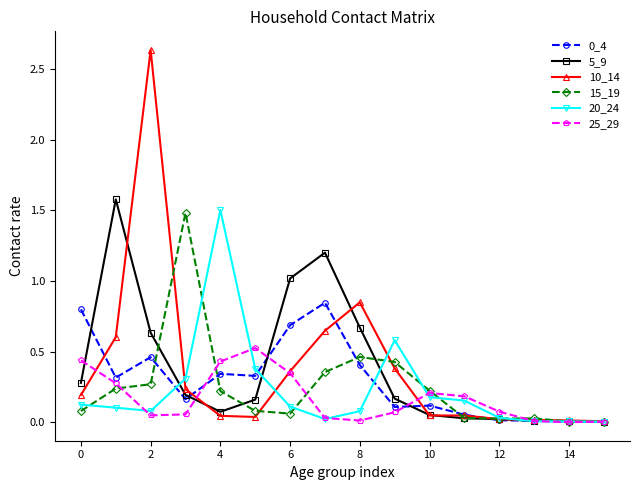

How many interior local valleys does the 25_29 series have?

3